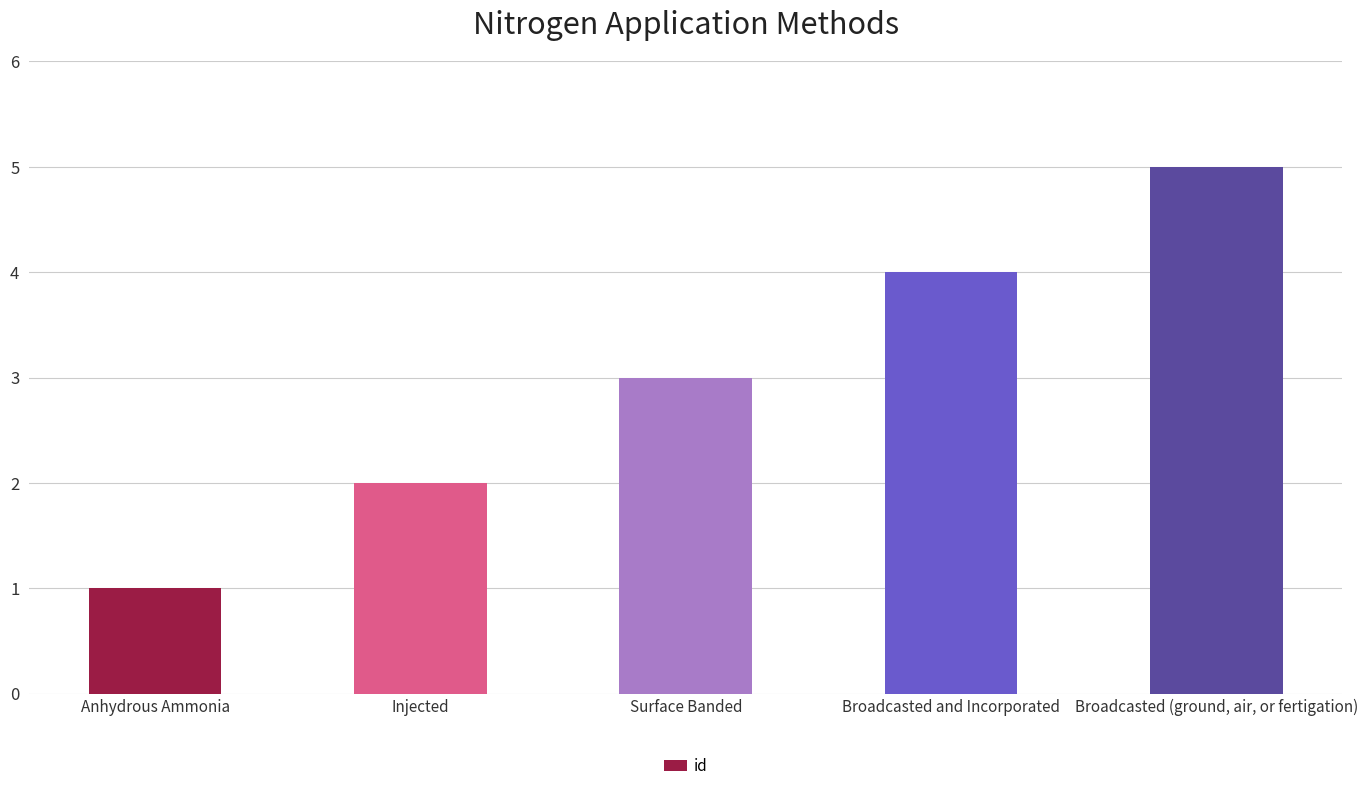

Reading right to left, list all the values displayed in this chart.

5	4	3	2	1